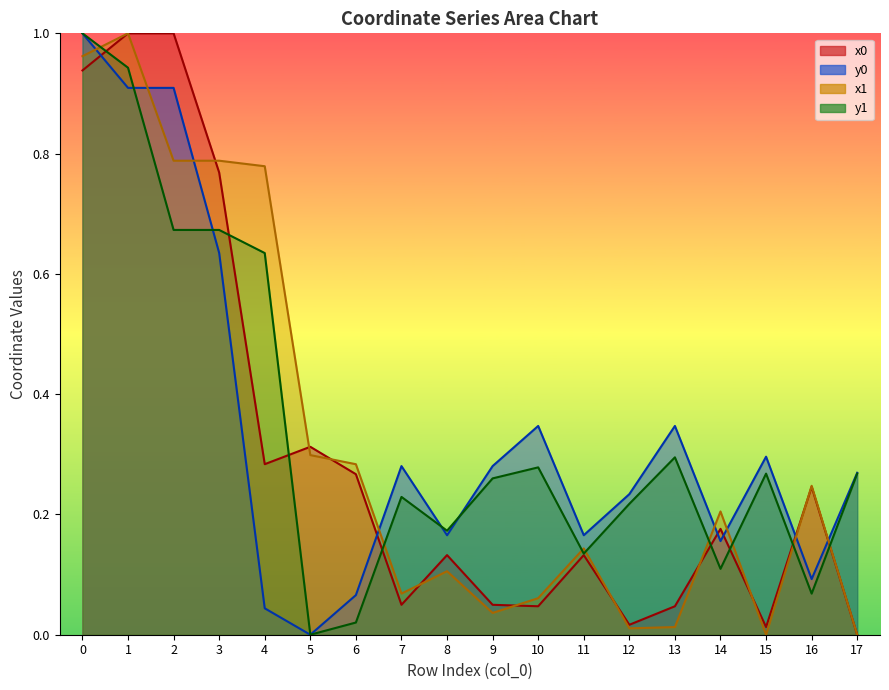

The y1 series shows 0.1 at 16. True or false?

False